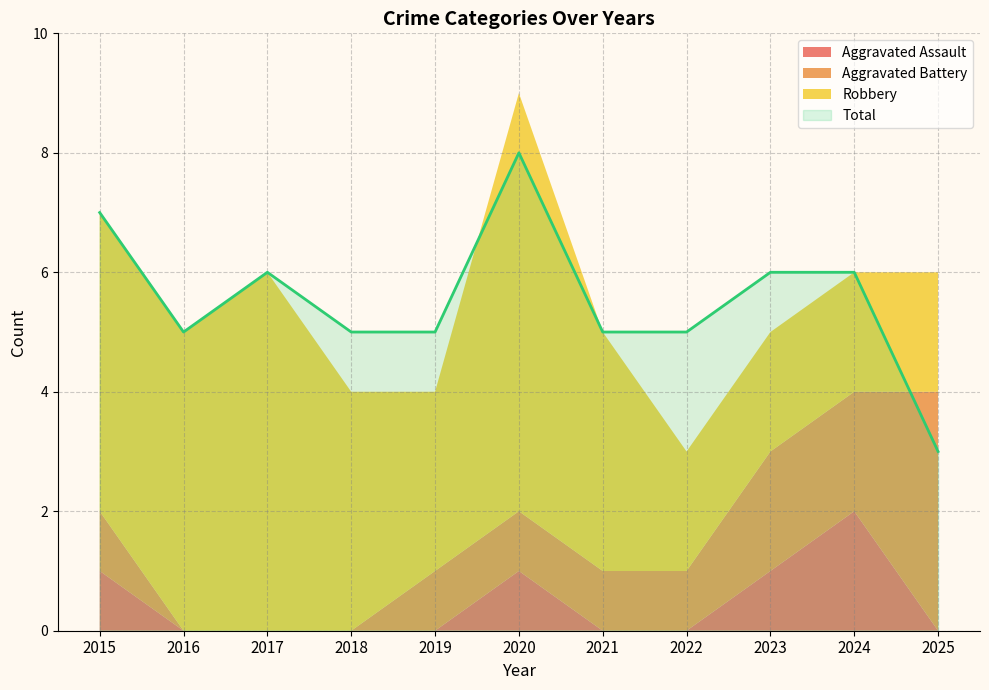

What is the difference between the maximum and minimum values in the Aggravated Assault series?

2